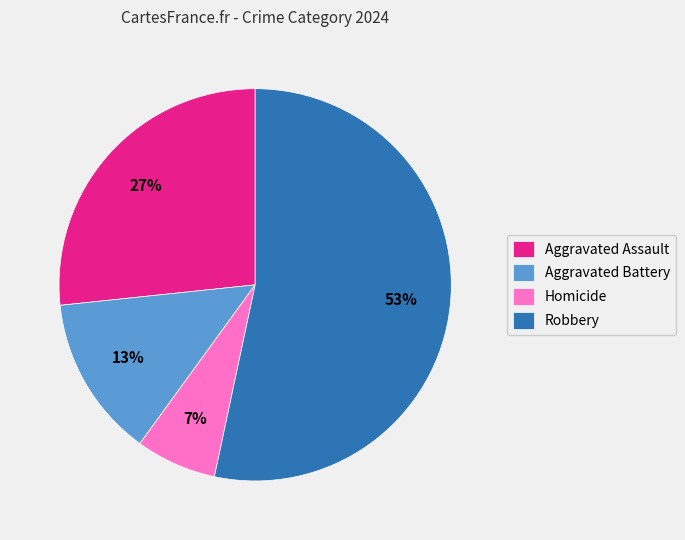

To the nearest percent, what is the difference between the Robbery and Aggravated Battery slice percentages?

40%